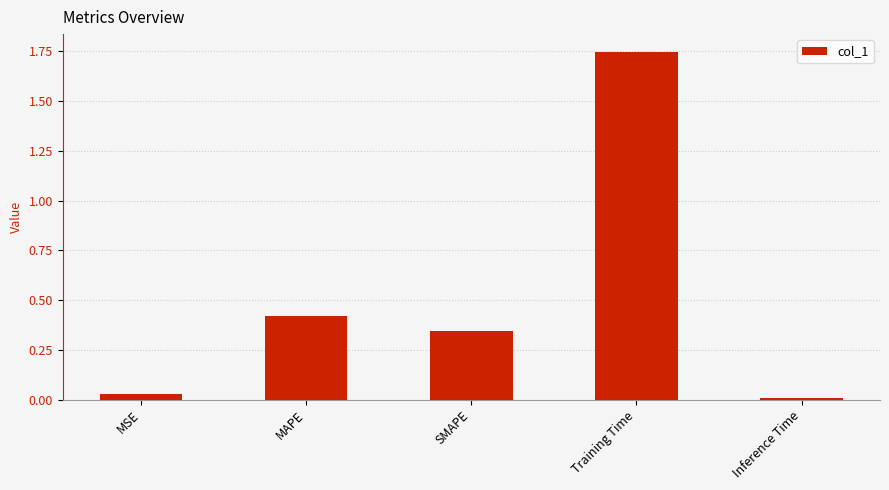

List the labels in order of value, smallest first.

Inference Time, MSE, SMAPE, MAPE, Training Time